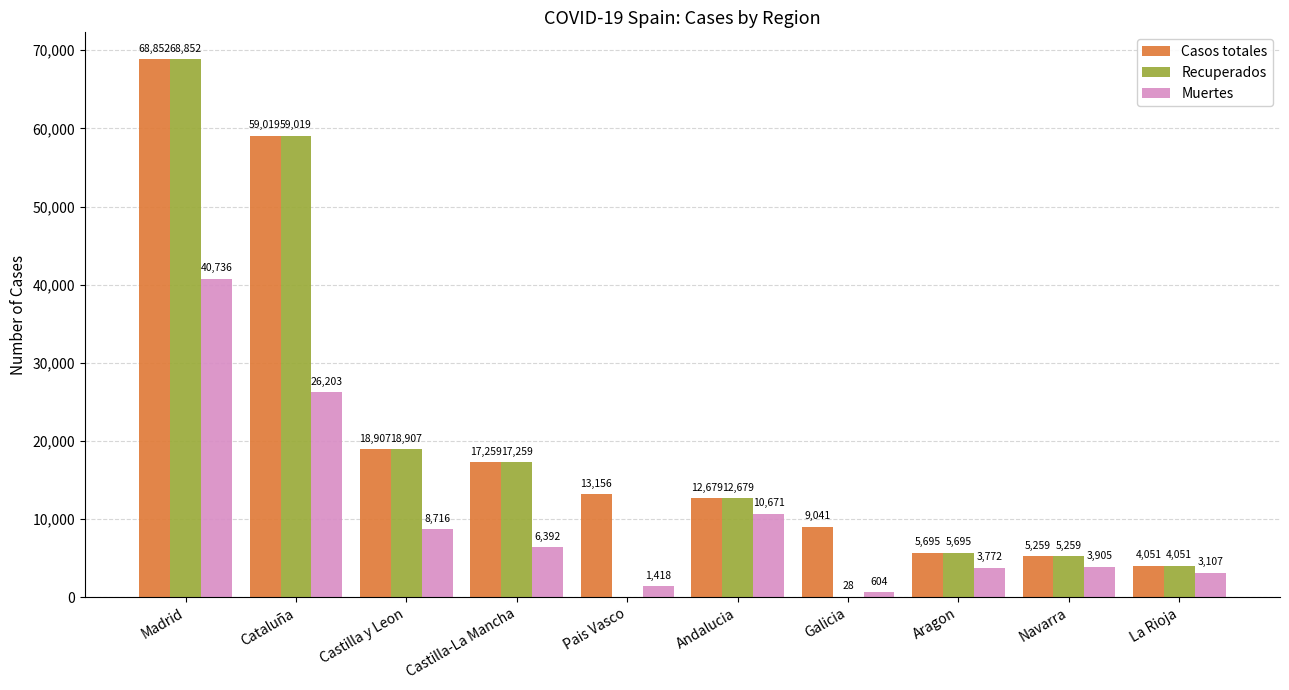

What is the maximum value for Muertes?

40736